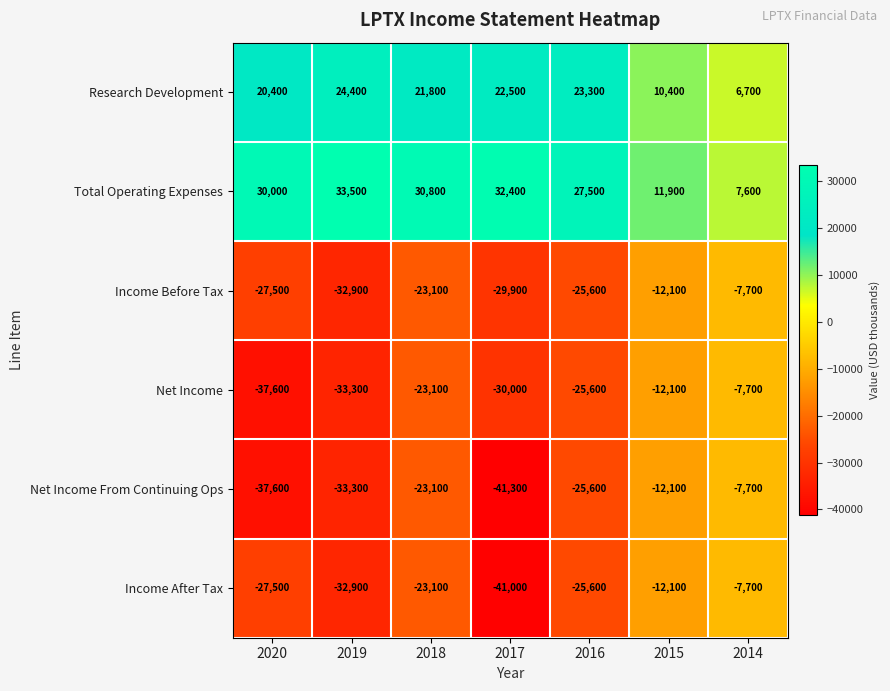

Which series has the largest range (max minus min)?

Net Income From Continuing Ops